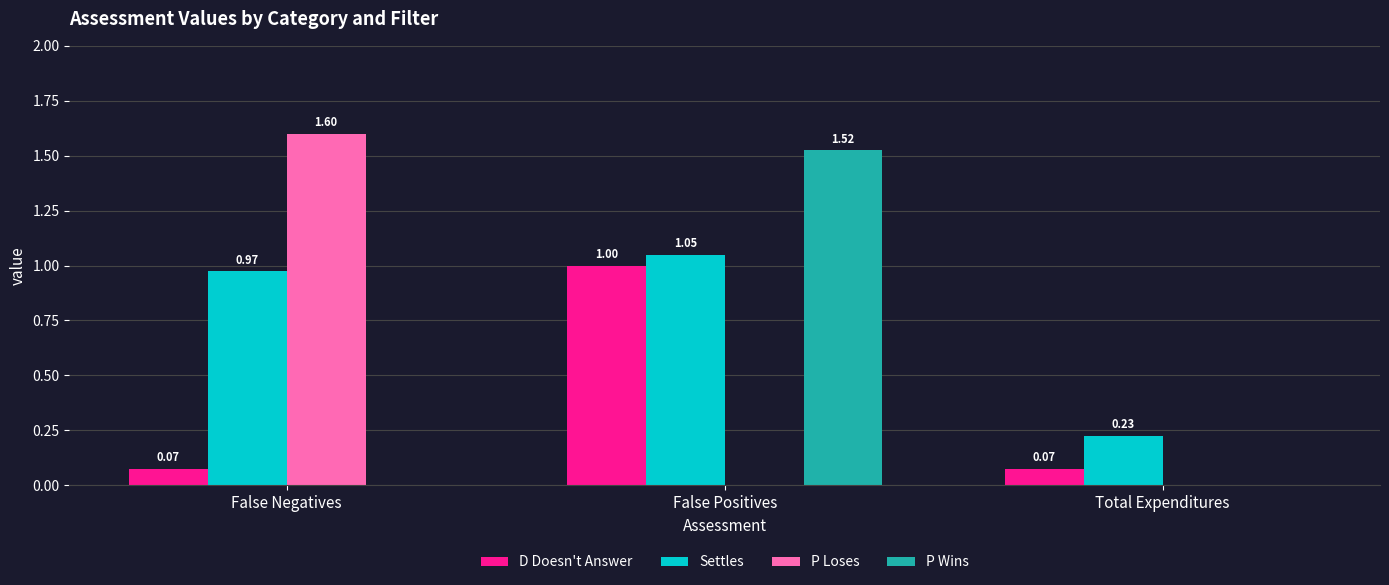

What are all the series names shown in the legend?

D Doesn't Answer, Settles, P Loses, P Wins